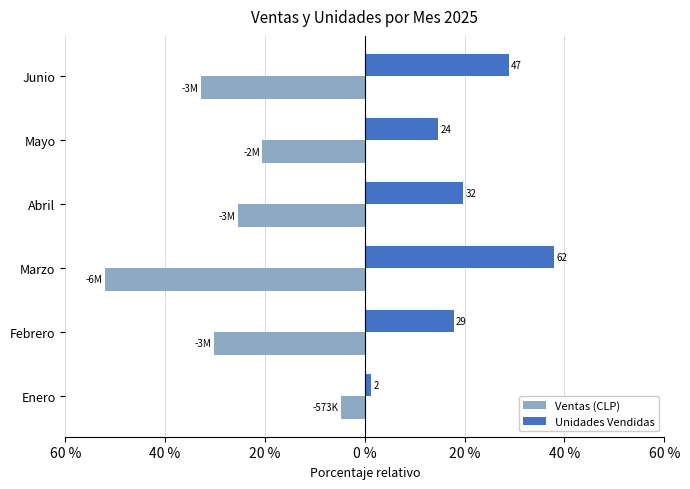

What are all the series names shown in the legend?

Ventas (CLP), Unidades Vendidas